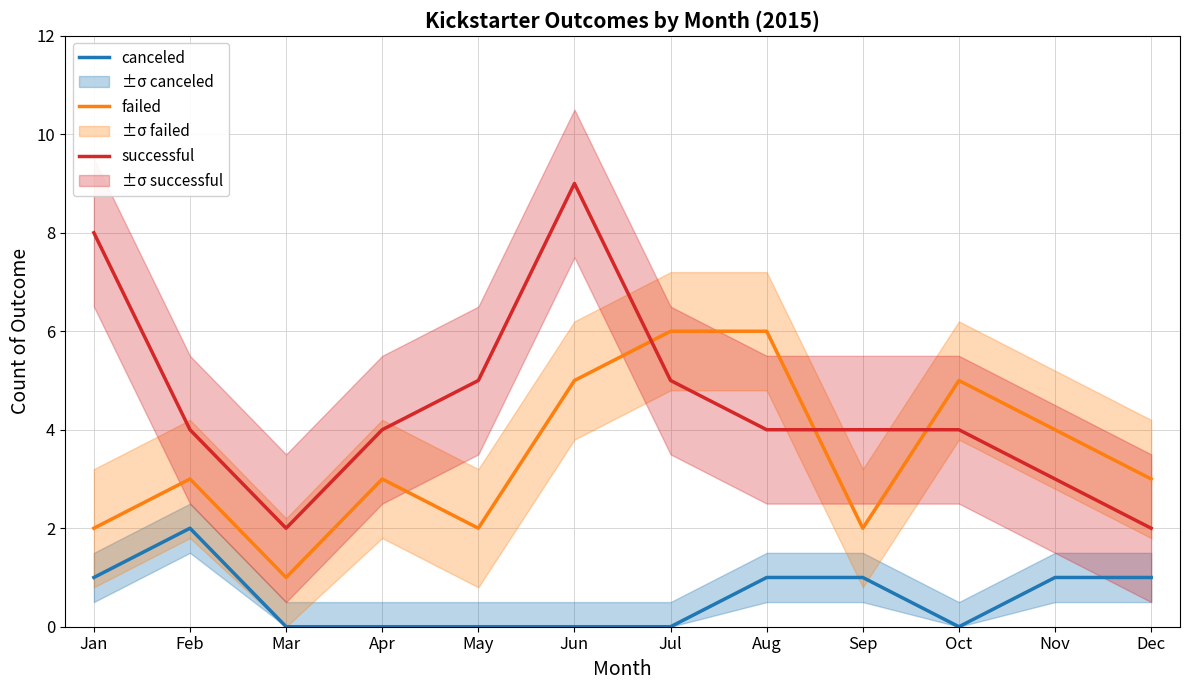

Which series changed the most between Mar and Sep?

successful